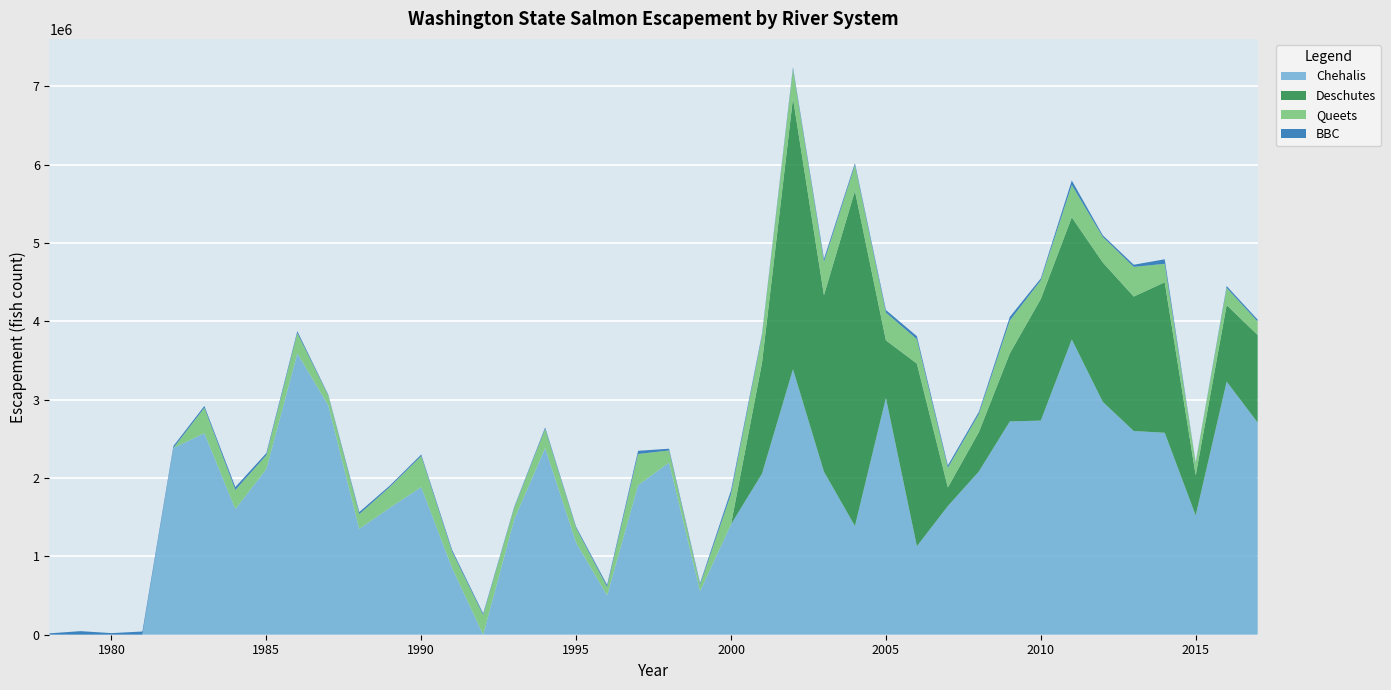

Reading left to right, list all the values displayed in this chart.

BBC: 17619	45634	20493	41055	25216	23620	36564	26062	23994	11510	26534	17595	19739	23646	18677	13072	18431	16573	25809	40828	22222	20967	47088	21803	24352	36060	25060	32949	38579	29911	27416	45399	24396	57271	21243	27246	58136	8115	23912	23912
Deschutes: 0	0	0	0	0	0	0	0	0	0	0	0	0	0	0	0	0	0	0	0	0	0	0	1415000	3459000	2253000	4279000	735000	2332000	238000	503000	869000	1553000	1560000	1780000	1717000	1921000	512000	978000	1117000
Chehalis: 0	0	0	0	2384657	2573110	1604536	2115683	3592275	2928496	1351175	1624967	1884804	849500	0	1471254	2385157	1174326	502918	1910068	2198298	555538	1408940	2055636	3389156	2081367	1387410	3023725	1129880	1642821	2083262	2723180	2733876	3769789	2973361	2600733	2578902	1522828	3231254	2709300
Queets: 0	0	0	0	0	324272	244123	177300	260047	123137	188503	266606	396657	206752	252158	146315	243868	187355	106729	397447	154327	80787	387337	346916	372890	427109	329530	354507	311456	250768	231800	420477	238055	412721	326403	379090	235523	155936	219107	172872